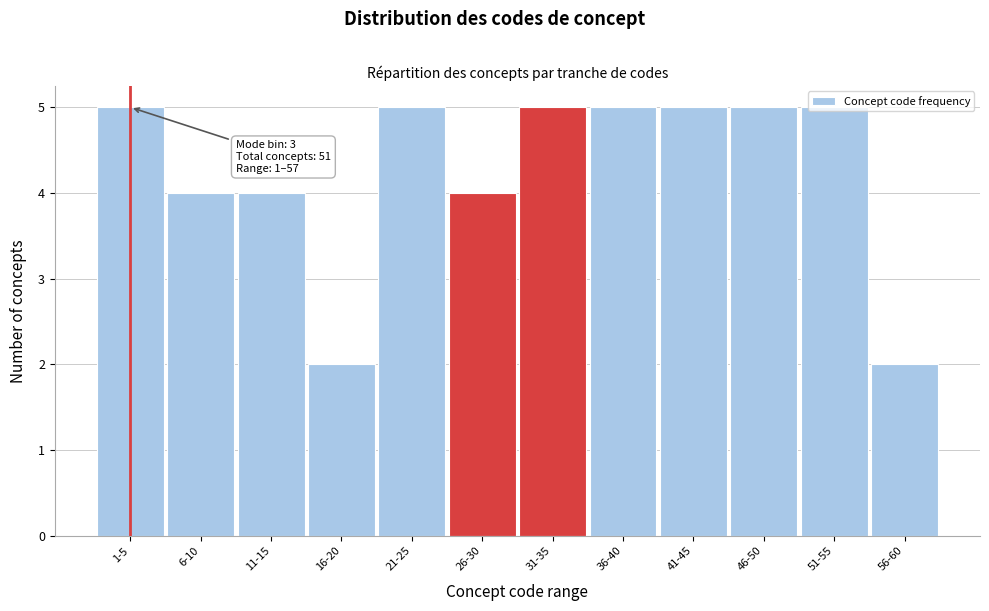

What is the maximum value shown in the chart?

5